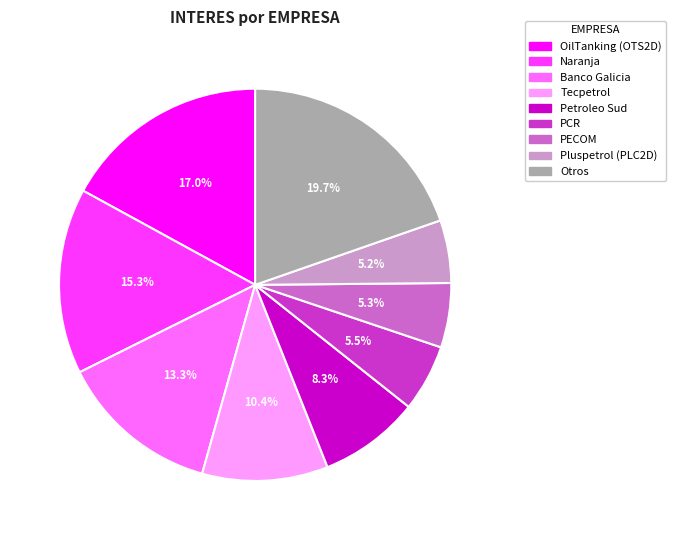

To the nearest percent, what is the average slice percentage?

11%